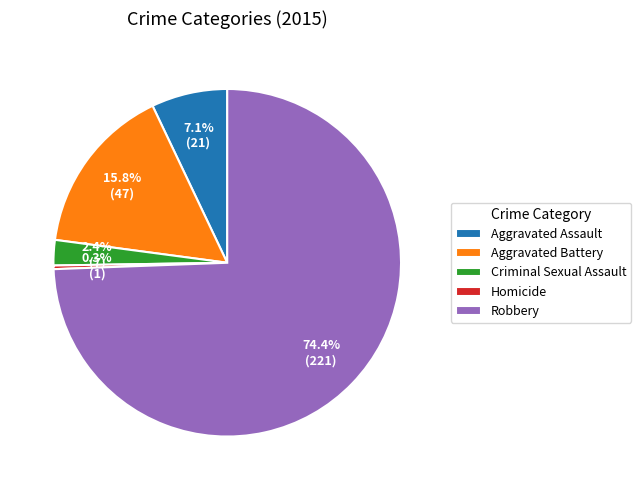

True or false: Robbery accounts for 74% of the total.

True